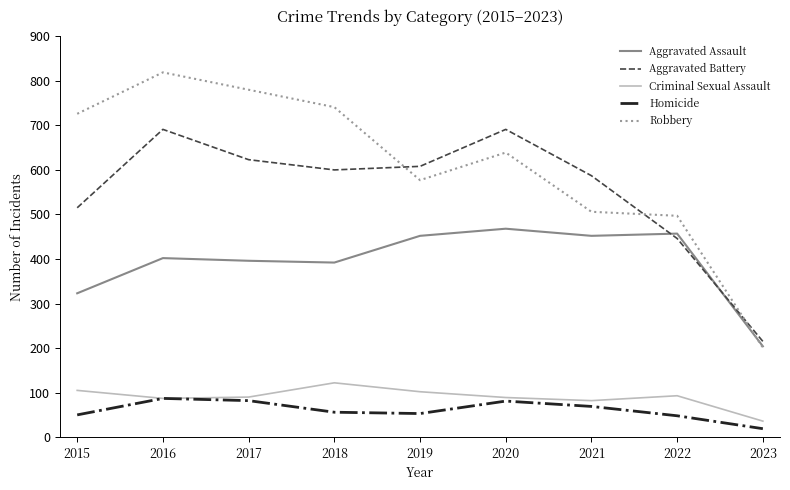

Is this an area chart (filled region under the line)?

No